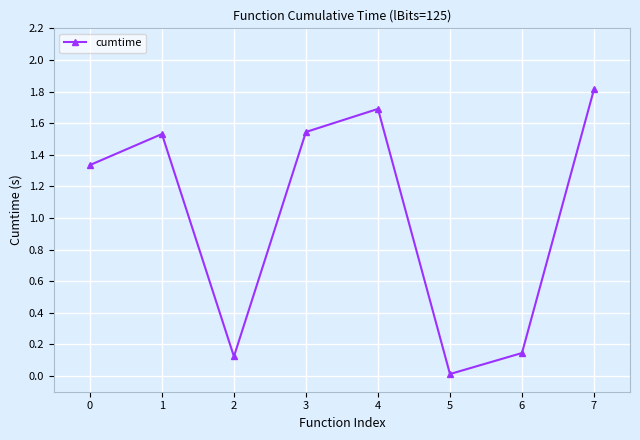

At which category does the data reach its first local peak?

1